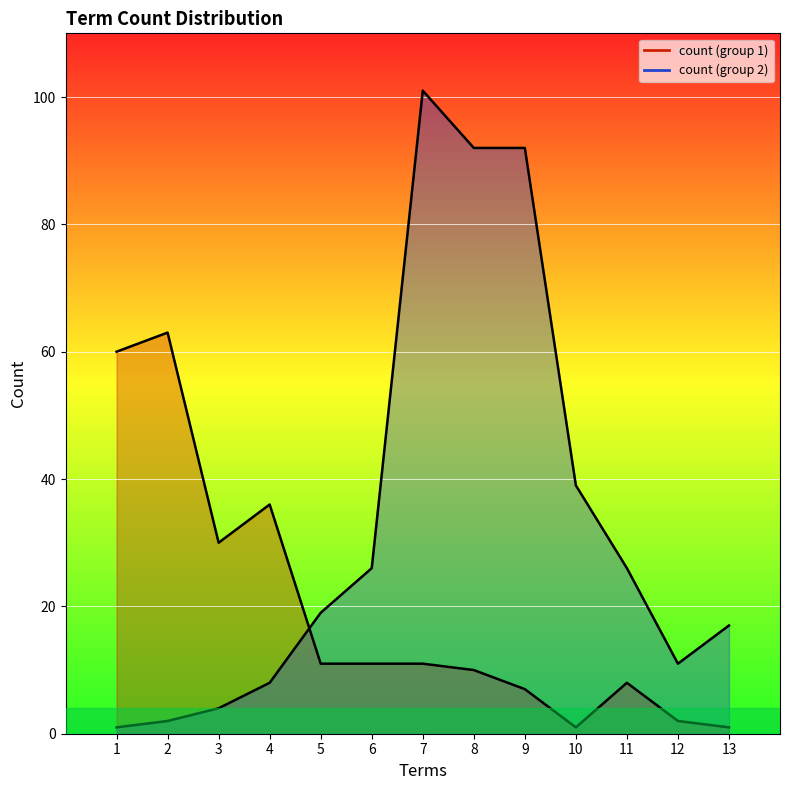

Which has a higher value, 13 or 2?

2